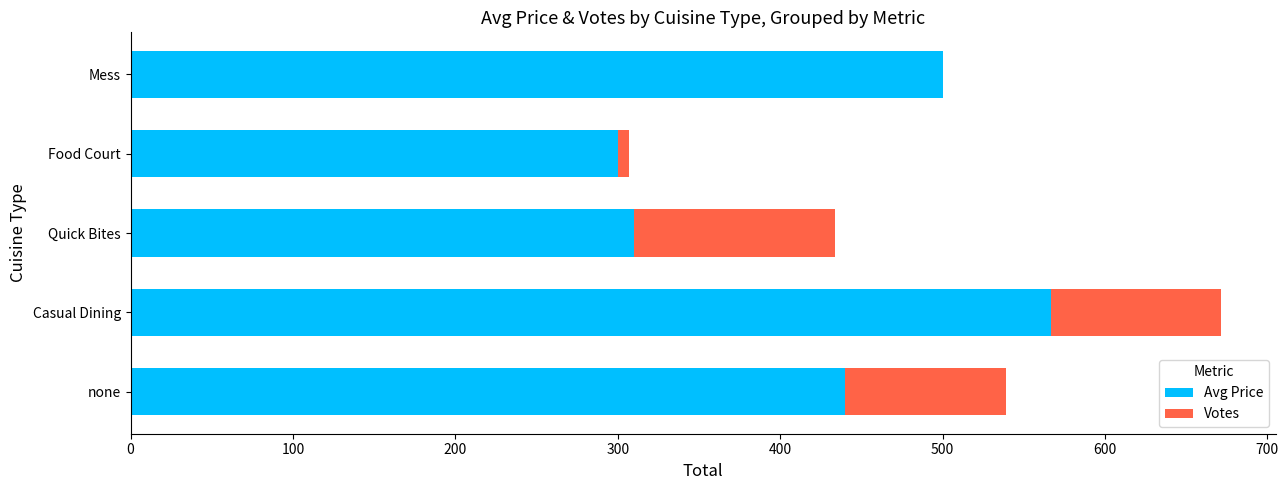

True or false: Avg Price has a value of 206.3 at Food Court.

False